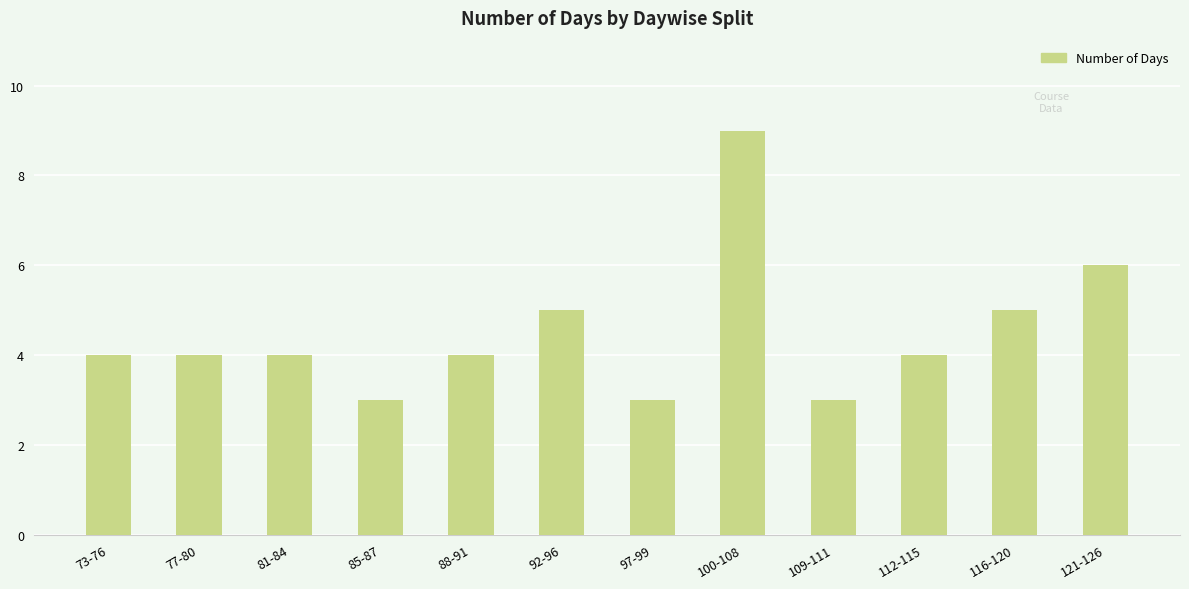

What is the minimum value shown in the chart?

3